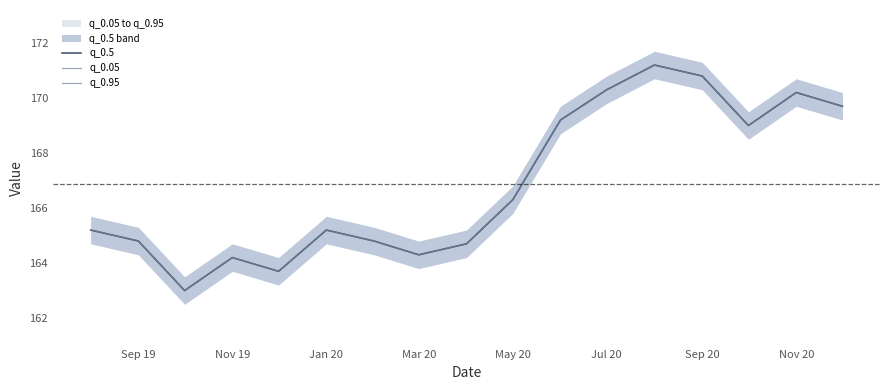

At which label is q_0.95 closest to 167?

May 20